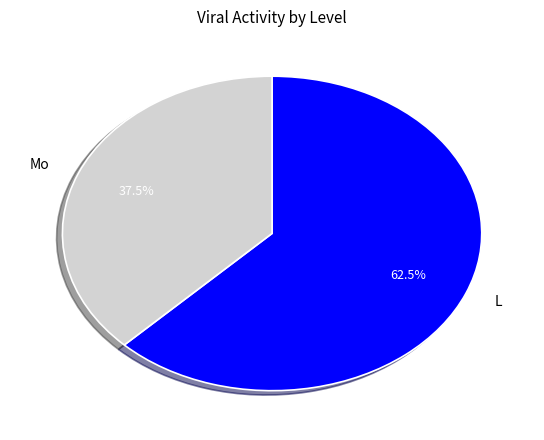

To the nearest percent, what is the difference between the Mo and L slice percentages?

25%